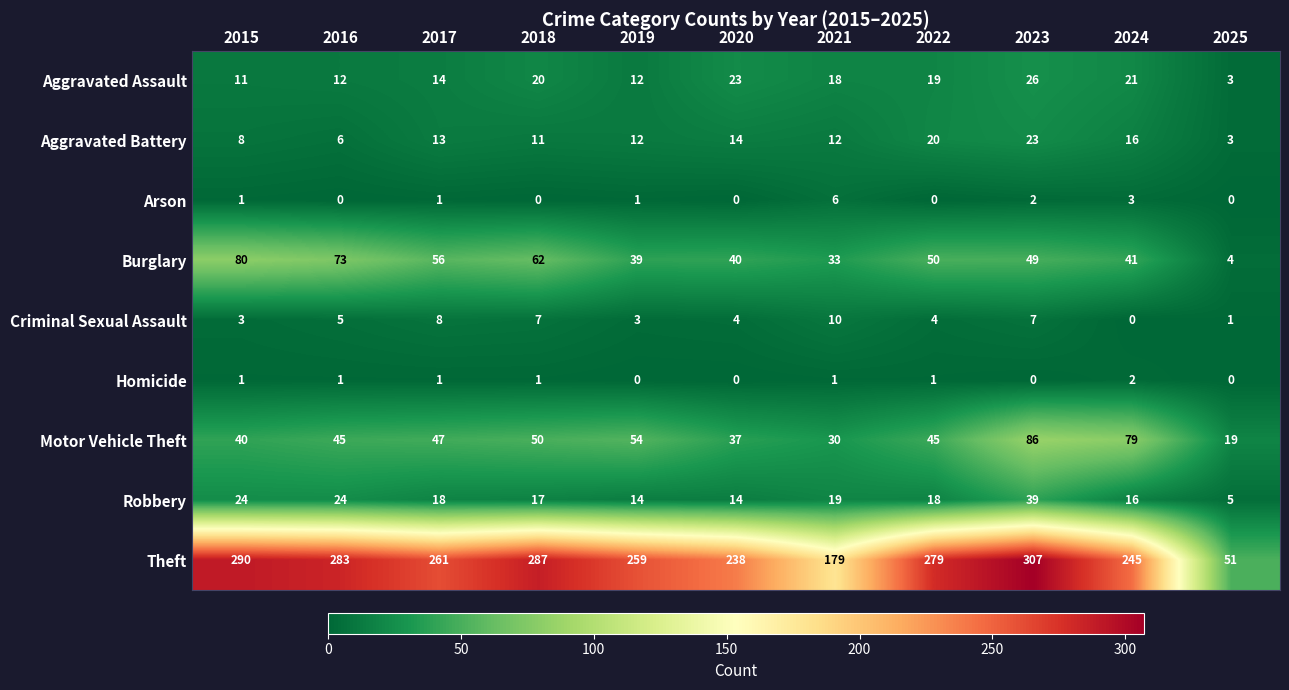

The value of Homicide at 2020 is 0. True or false?

True